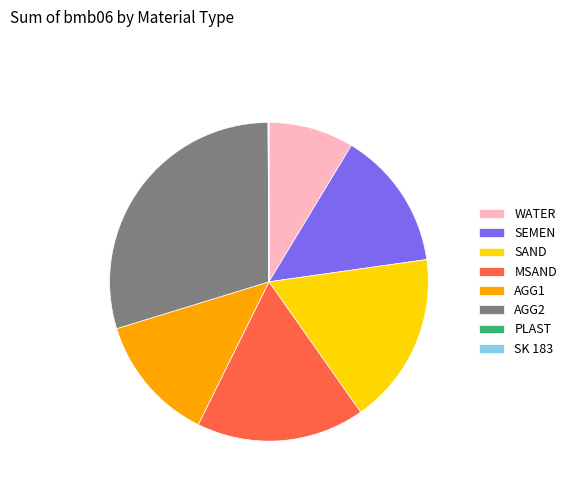

What is the ratio of the value at WATER to the value at AGG1?

0.7